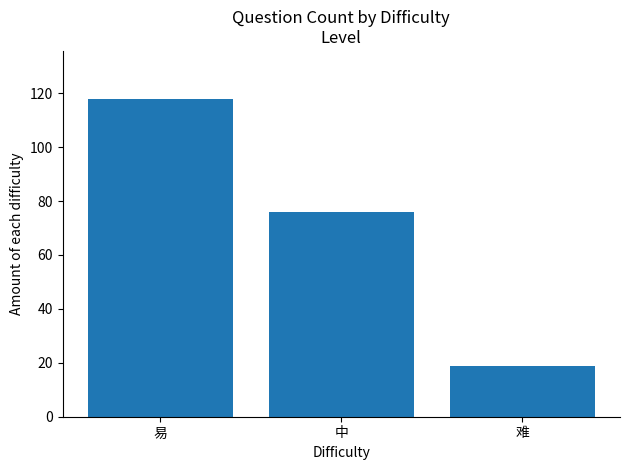

What is the sum of the values at 易 and 中?

194